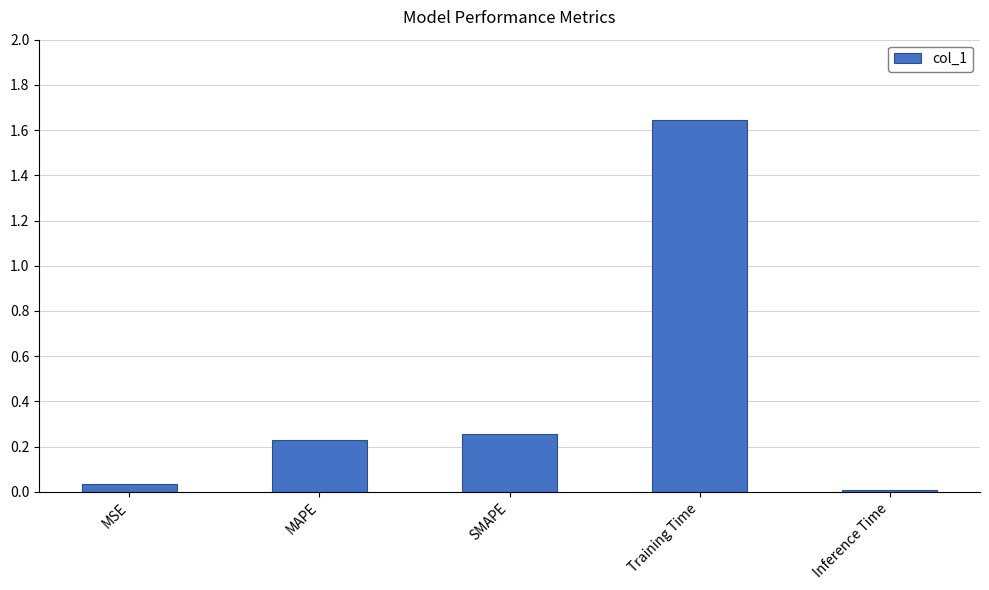

At which label is the value closest to 0?

Inference Time